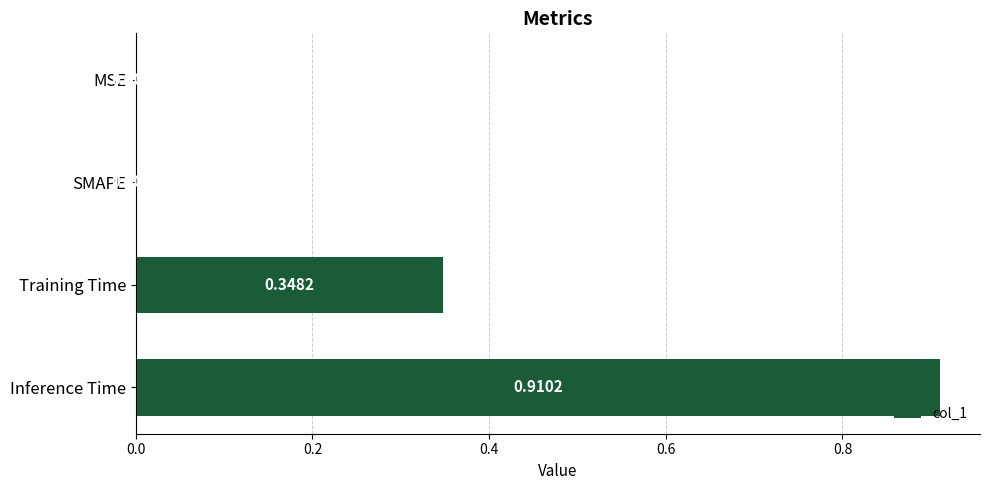

Which label corresponds to the largest value in the chart?

Inference Time